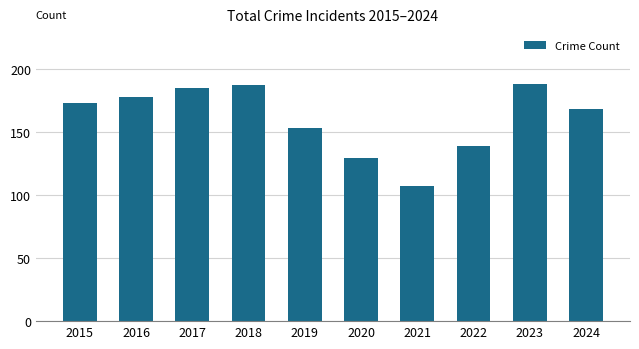

What is the difference between the maximum and minimum values?

81